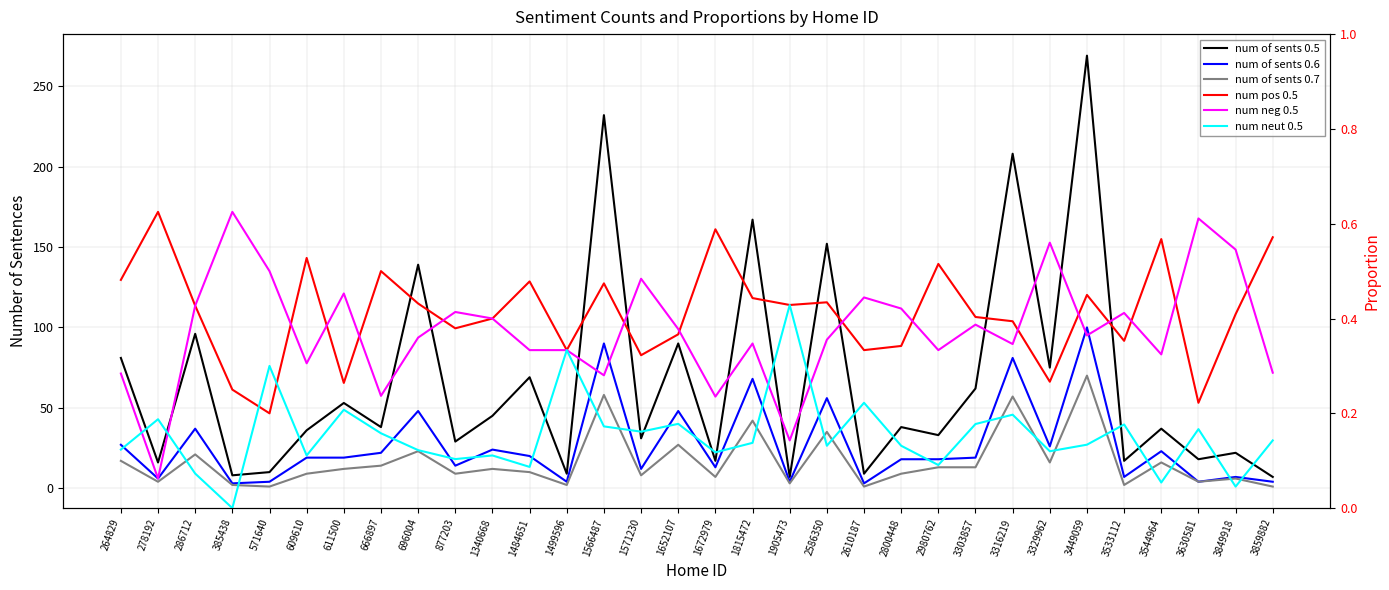

True or false: num neut 0.5 and num of sents 0.6 cross at least once.

False